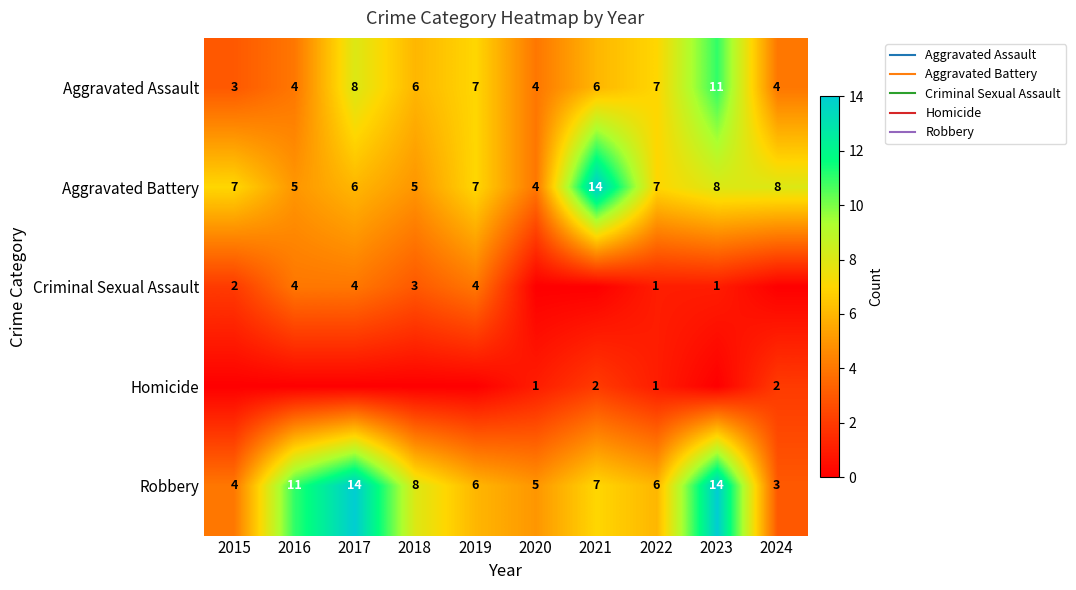

Rank the series by their maximum value, from lowest to highest.

Homicide, Criminal Sexual Assault, Aggravated Assault, Aggravated Battery, Robbery